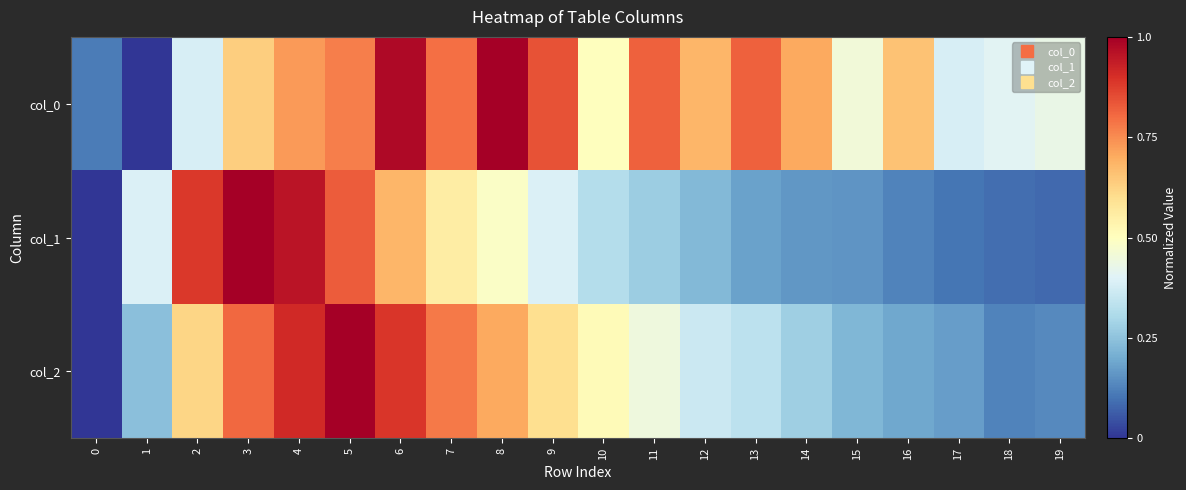

At 19, list the series in order from largest to smallest.

col_0, col_2, col_1